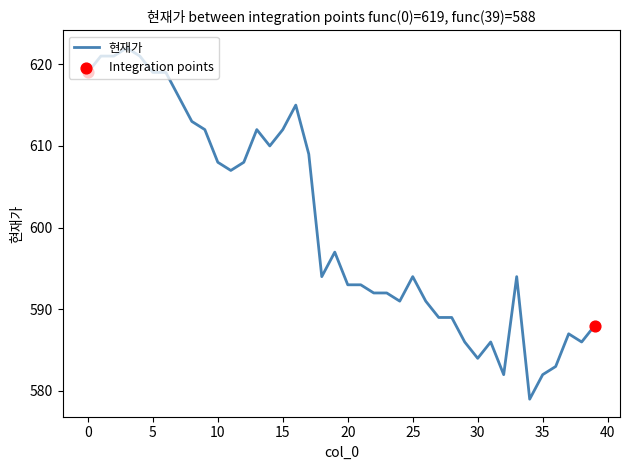

What is the maximum value shown in the chart?

622